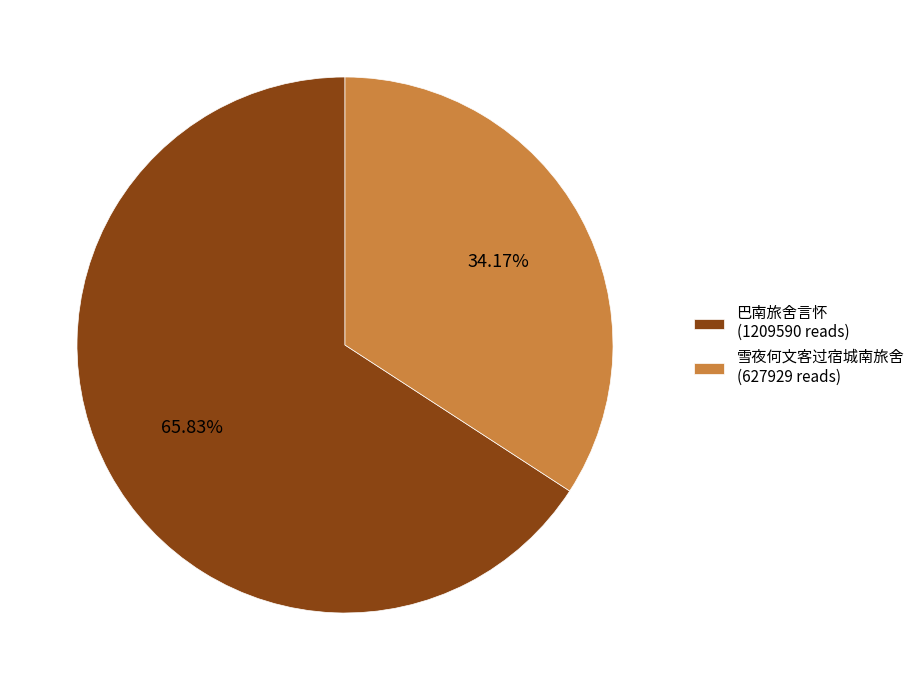

What is the majority slice?

巴南旅舍言怀 (1209590 reads)